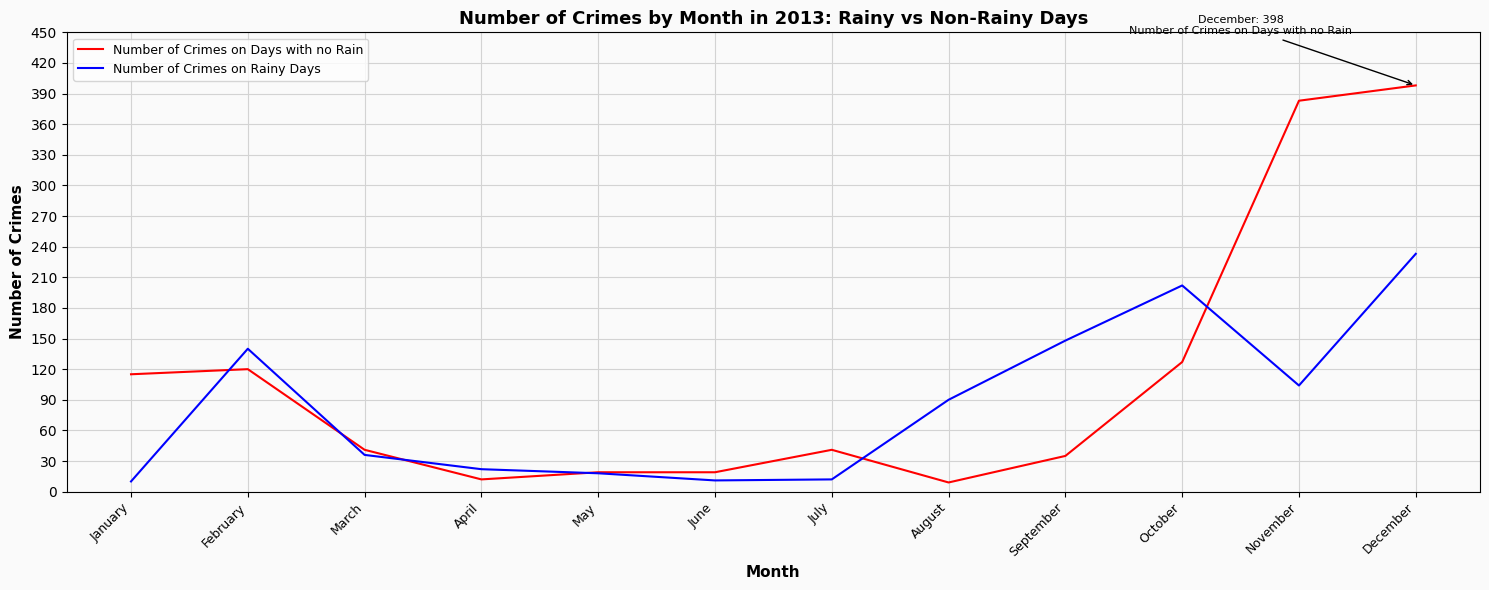

Which series has the largest range (max minus min)?

Number of Crimes on Days with no Rain